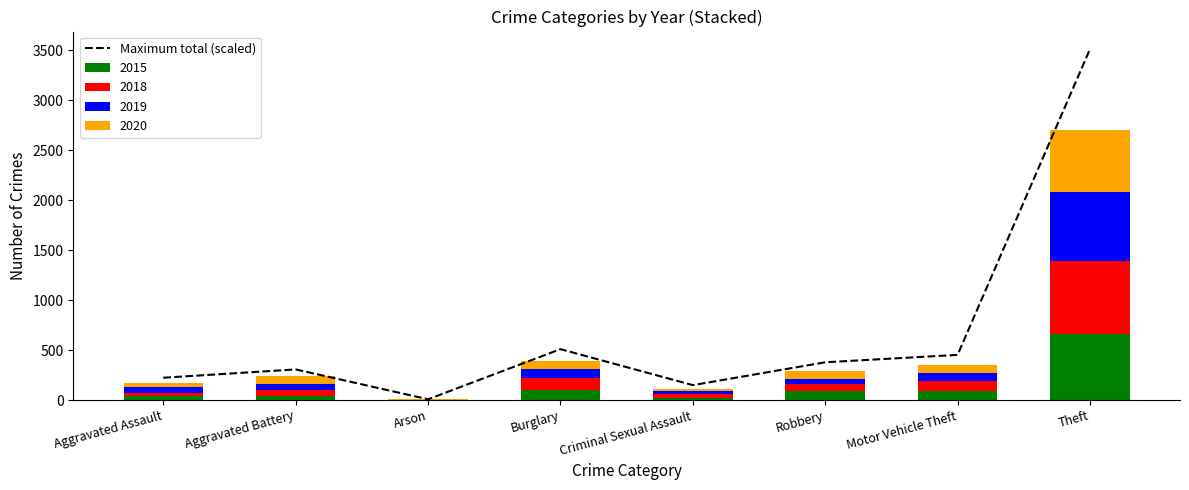

List the labels in order of value, smallest first.

Arson, Criminal Sexual Assault, Aggravated Assault, Aggravated Battery, Robbery, Motor Vehicle Theft, Burglary, Theft